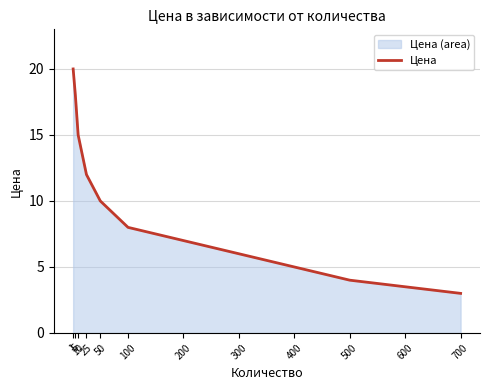

How many categories are shown in the chart?

12